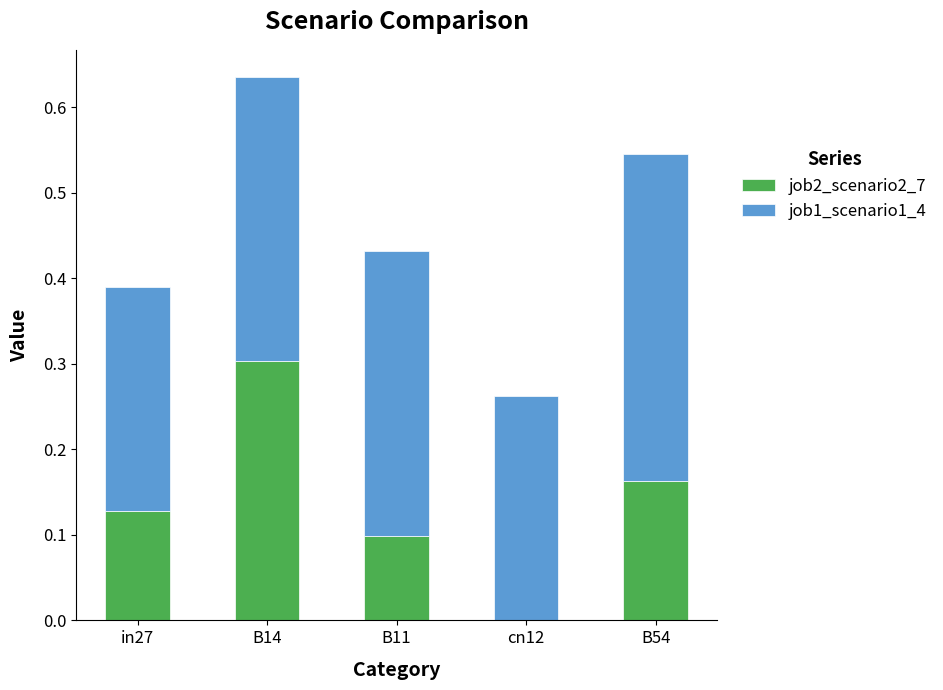

At which label does job2_scenario2_7 reach its peak?

B14